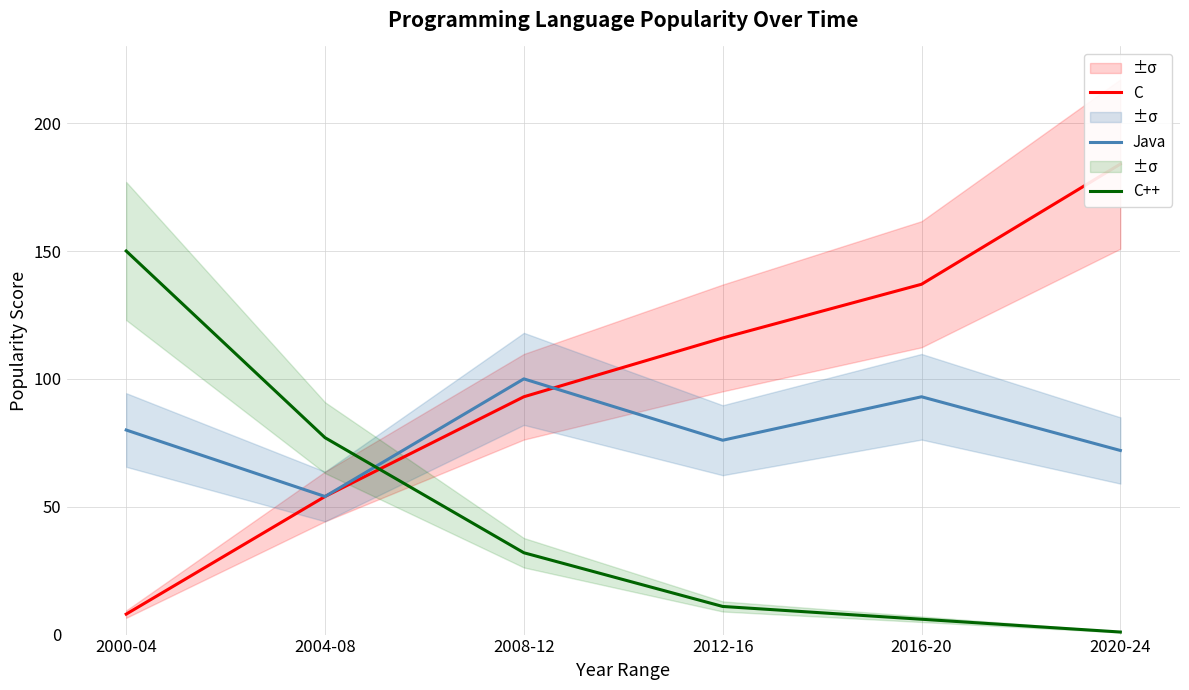

Which series changed the most between 2000-04 and 2020-24?

C